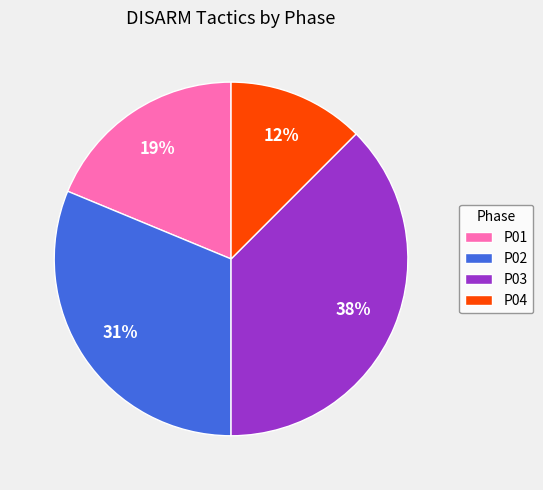

What is the ratio of the value at P04 to the value at P02?

0.4